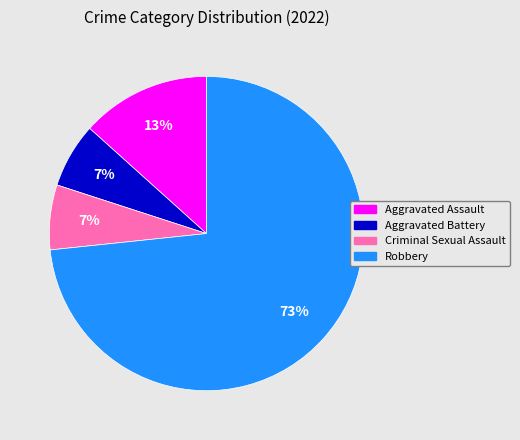

How many segments does this pie chart have?

4